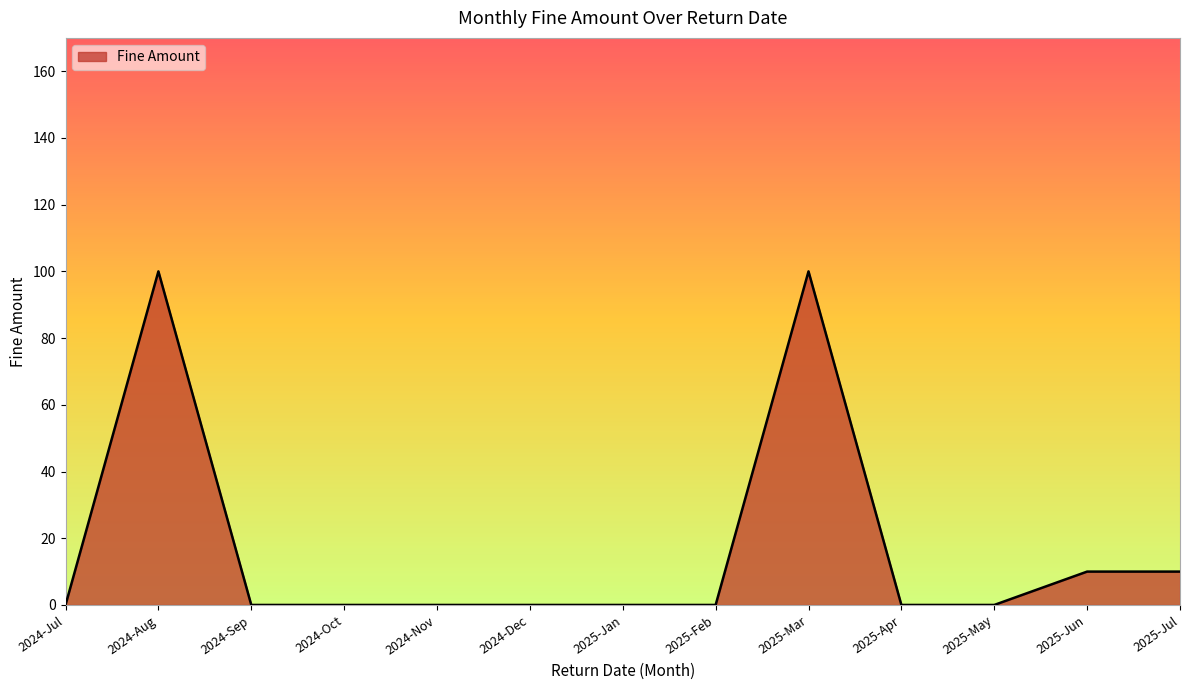

Which has a higher value, 2024-Sep or 2025-Mar?

2025-Mar